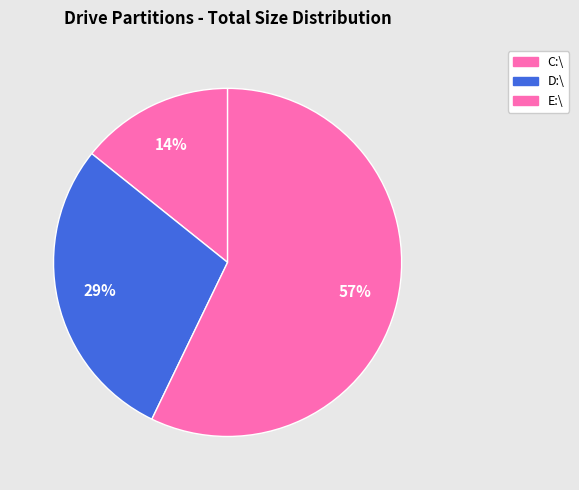

Is it true that C:\ is 5% of the pie?

False